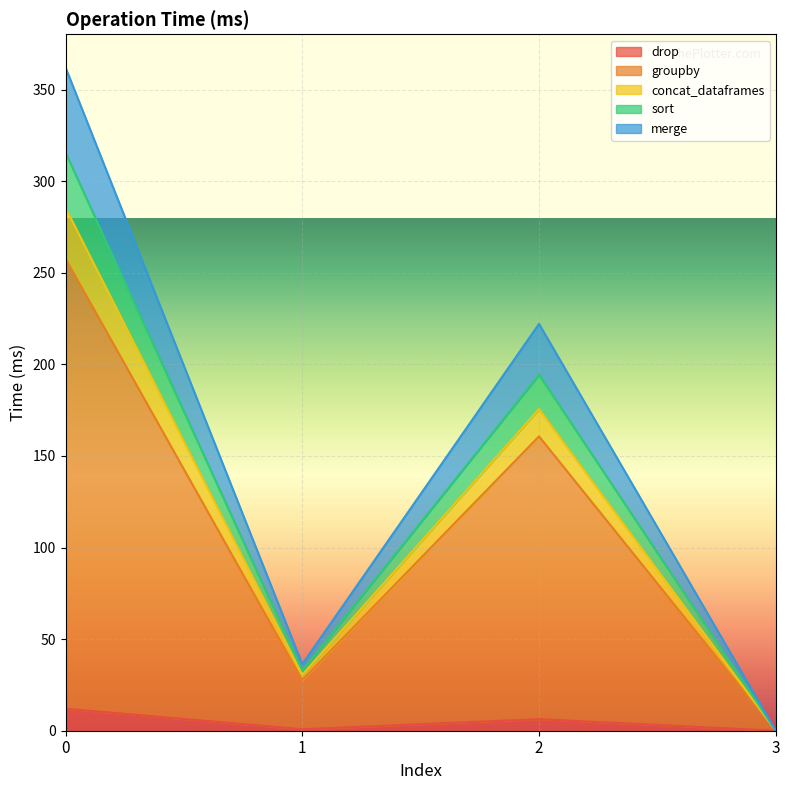

What is the highest value of the drop series?

12.0